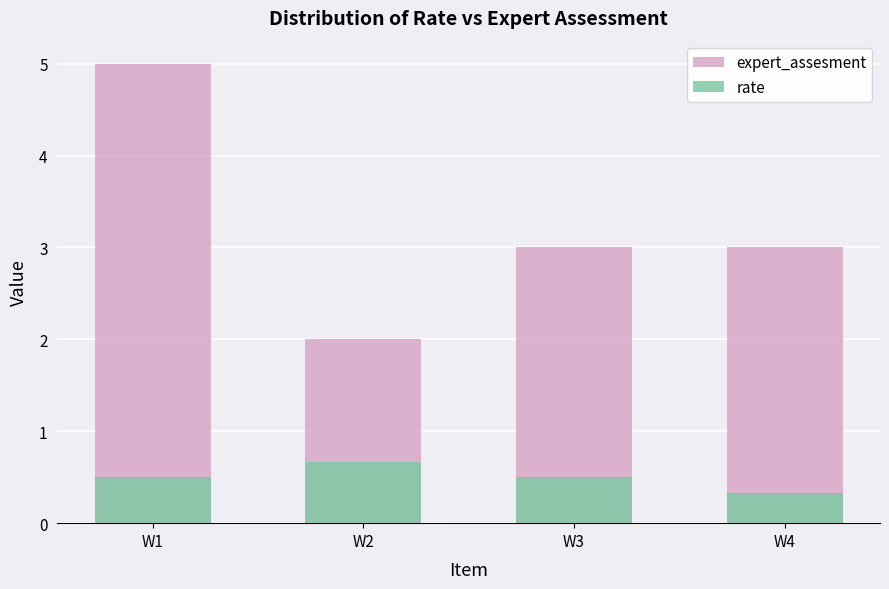

How many groups of bars are there?

4